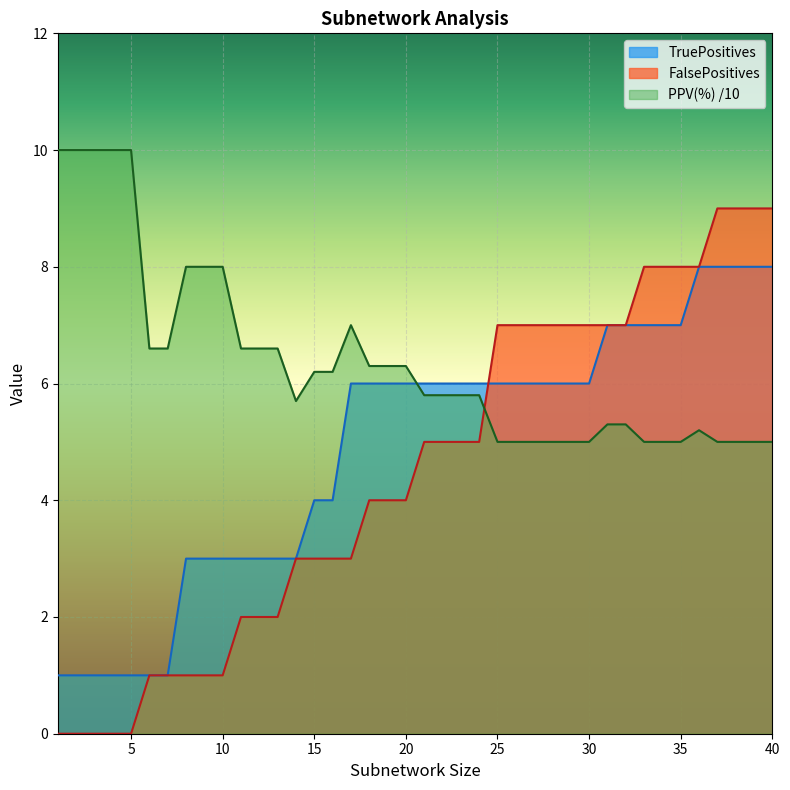

True or false: TruePositives has a value of 1.4 at 9.

False